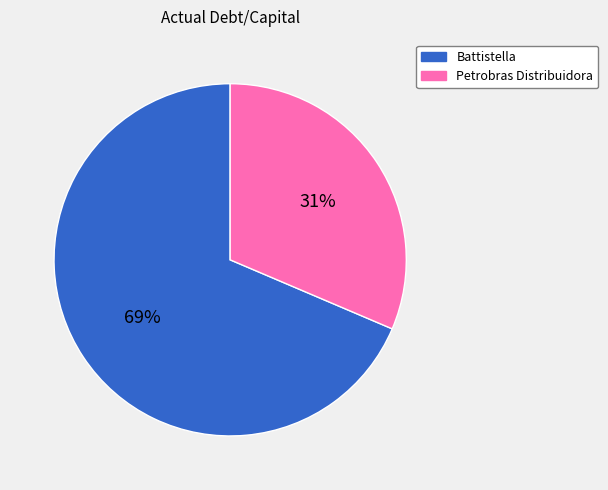

How many segments does this pie chart have?

2